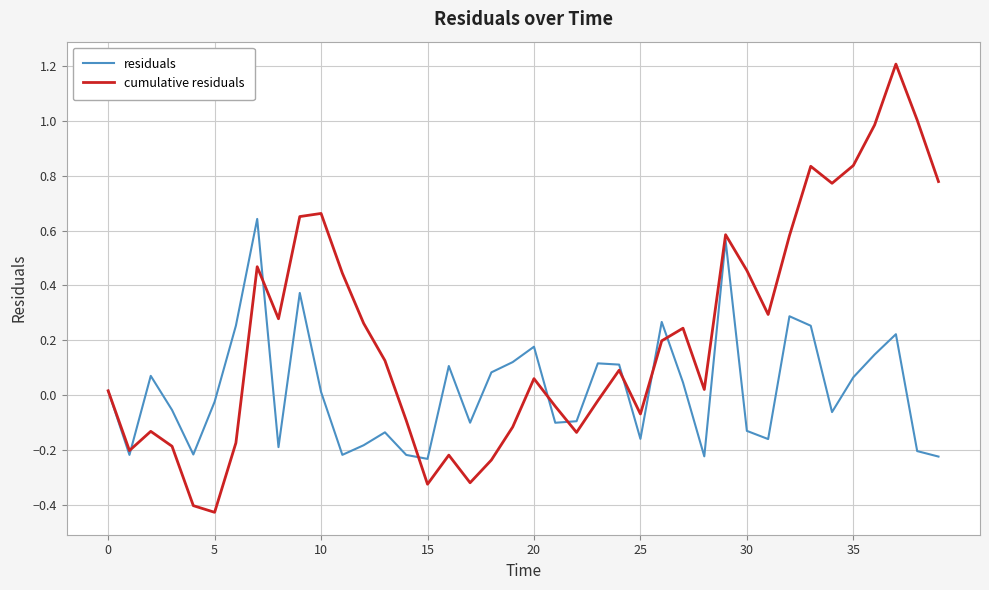

Which series has the largest total across all categories?

cumulative residuals